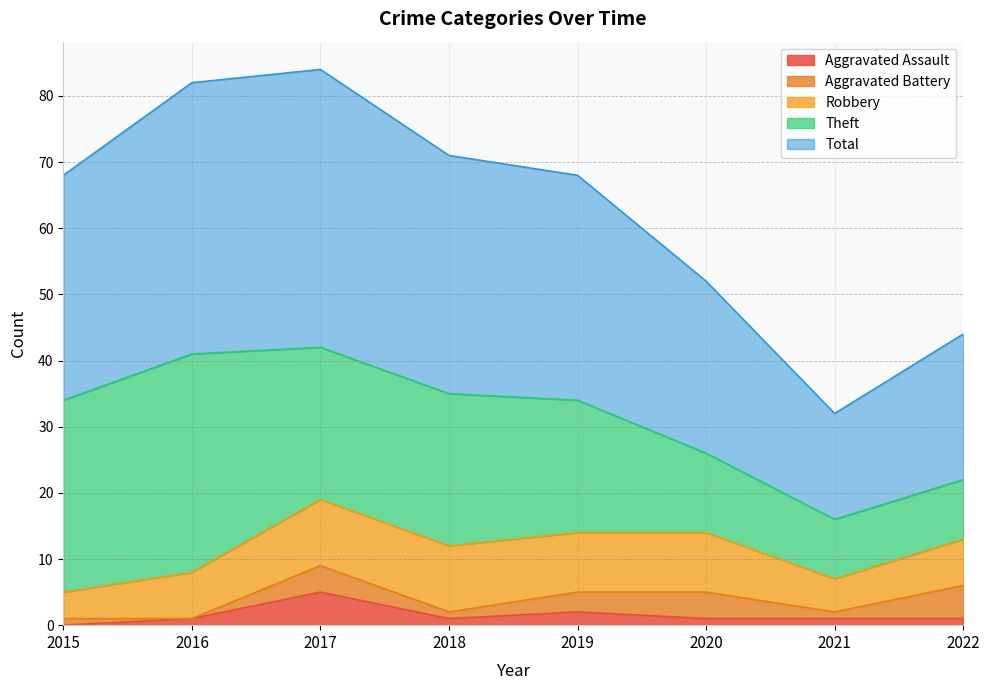

List the series in order of their peak value, lowest first.

Aggravated Assault, Aggravated Battery, Robbery, Theft, Total